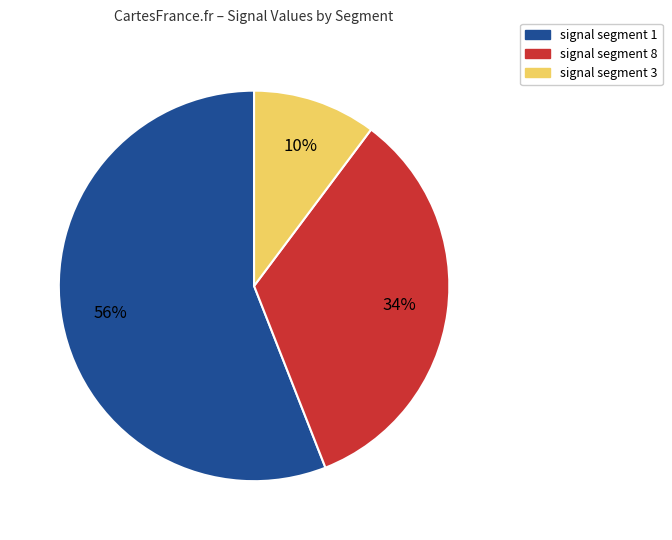

The signal segment 8 slice represents 23% of the pie. True or false?

False